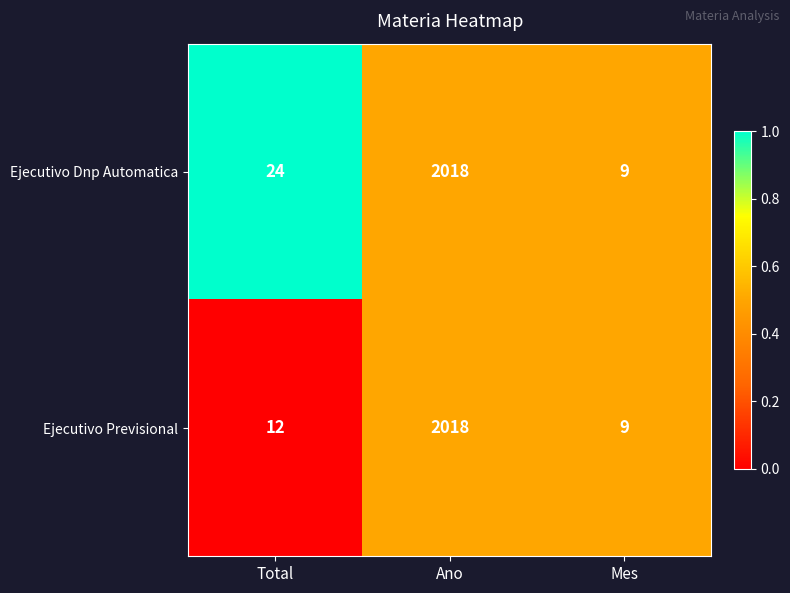

The value of Ejecutivo Previsional at Total is 12. True or false?

True